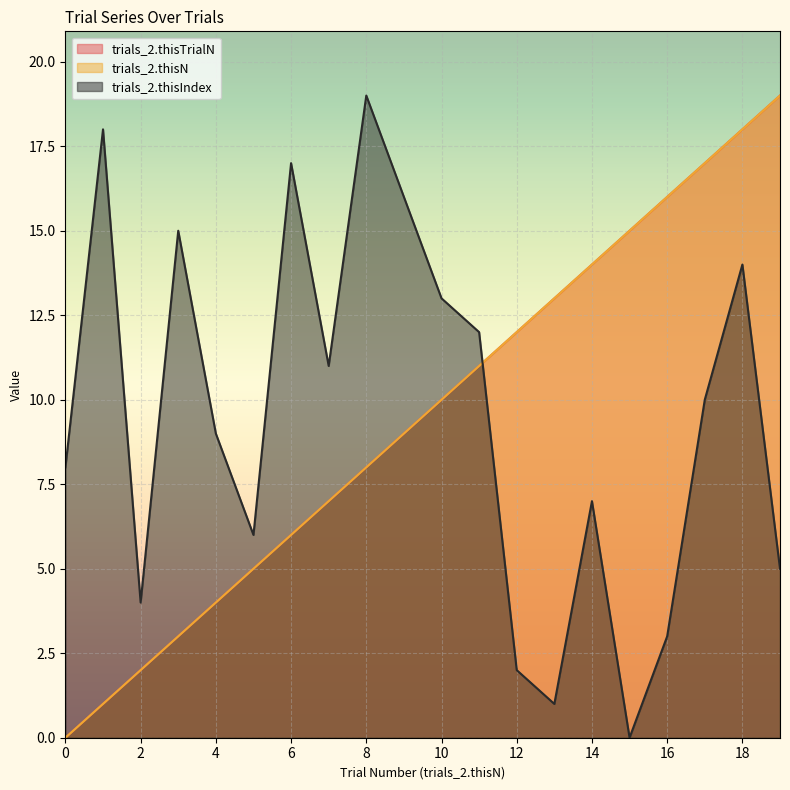

What is the total value across all series at 6?

29